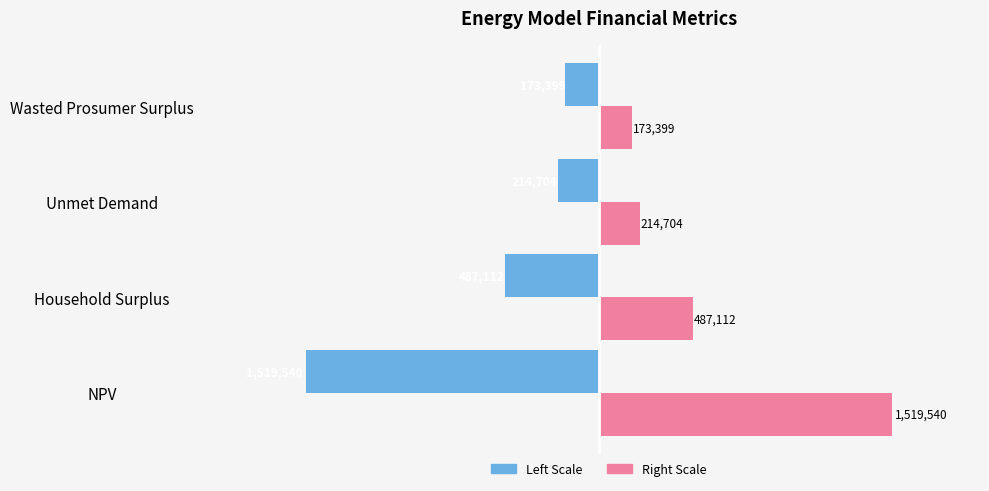

What is the smallest value displayed?

-1519540.0